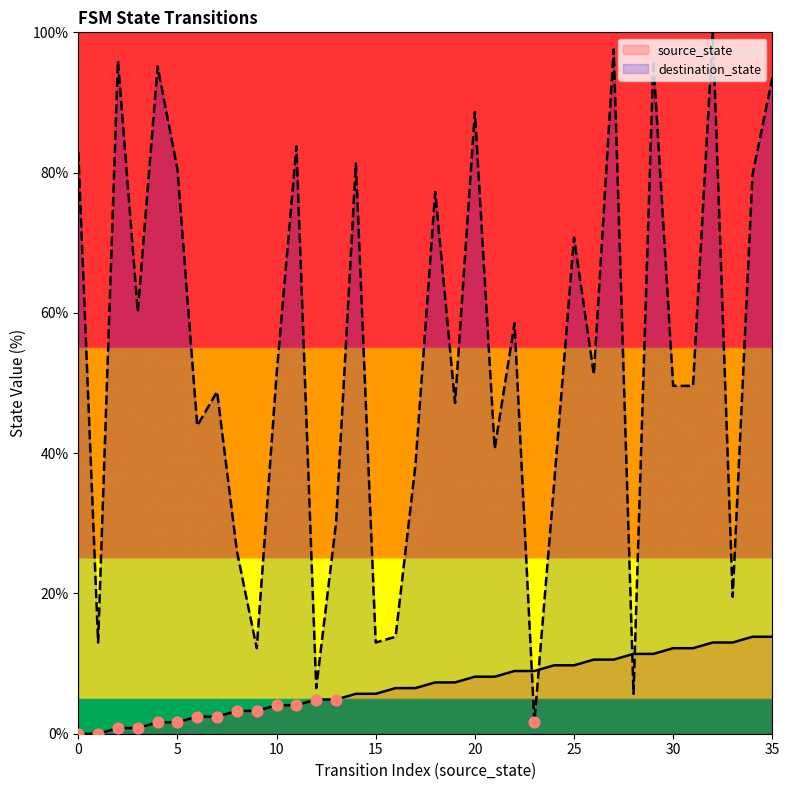

What are all the series names shown in the legend?

source_state, destination_state